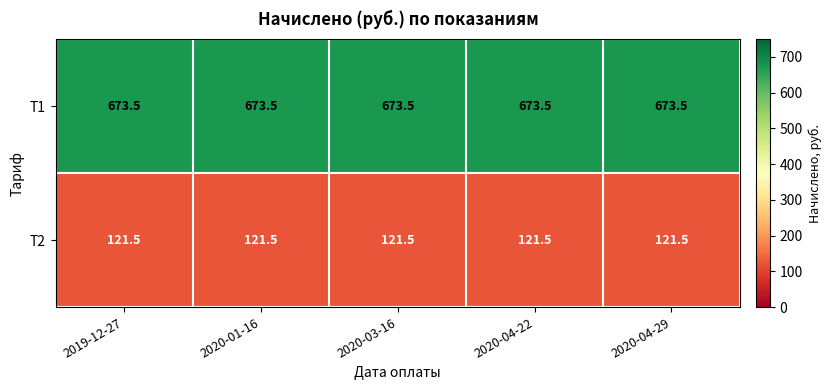

At how many categories does at least one series exceed 232?

5